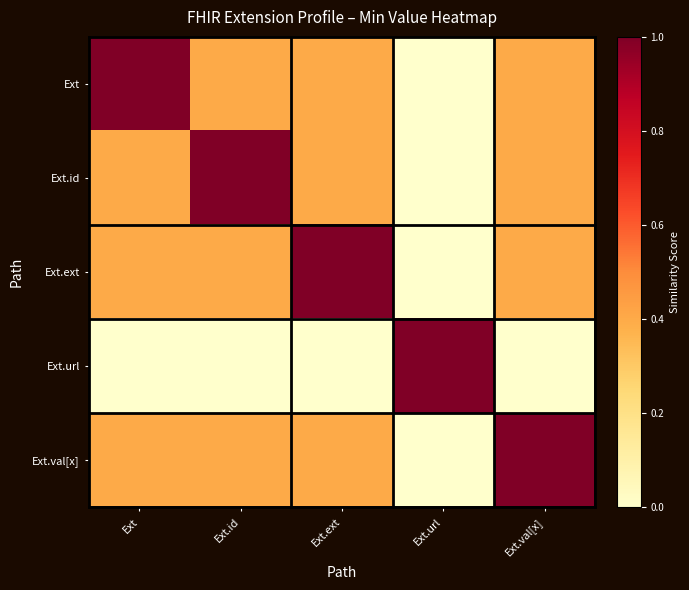

How many data points does each series have?

5